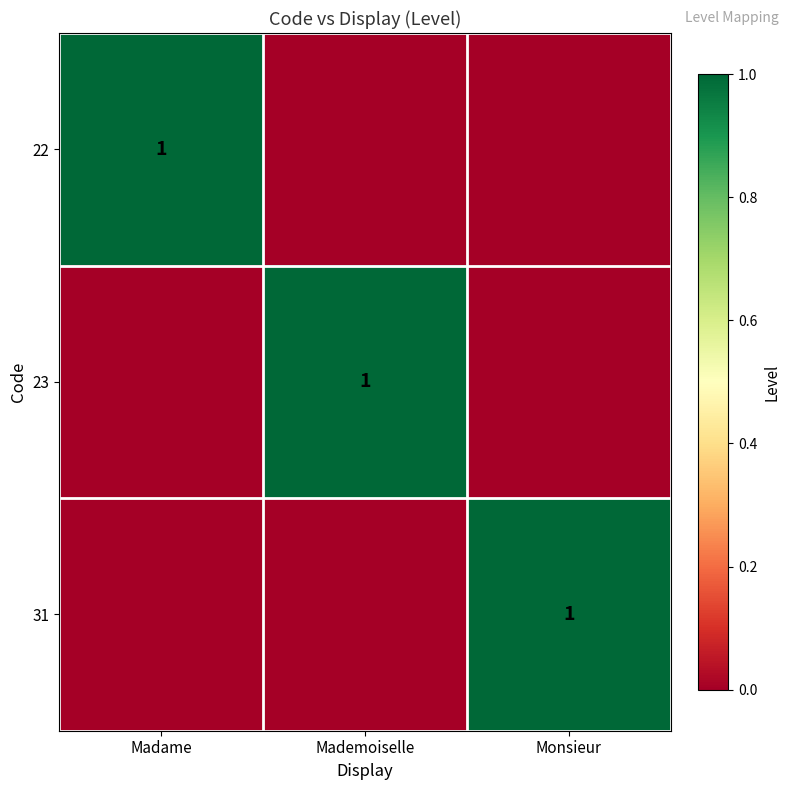

The 31 series shows 0 at Monsieur. True or false?

False